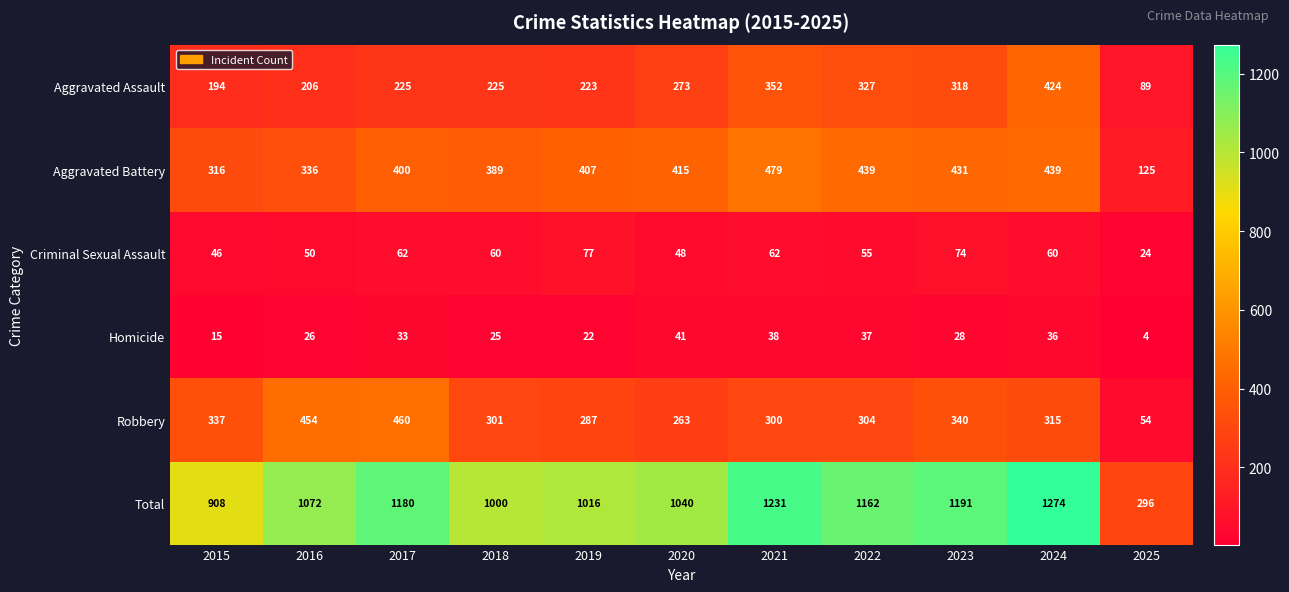

At which category is the sum across all series the highest?

2024